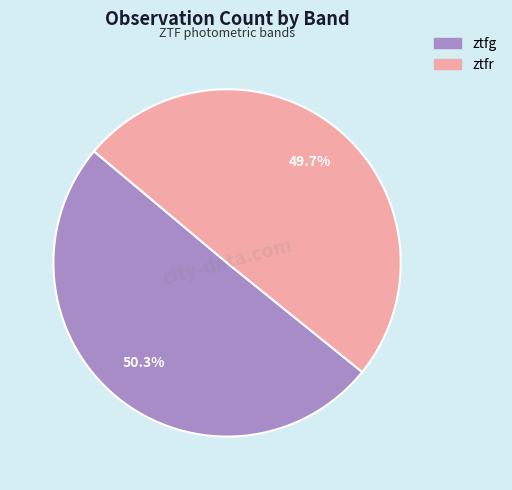

What is the smallest slice in the pie chart?

ztfr